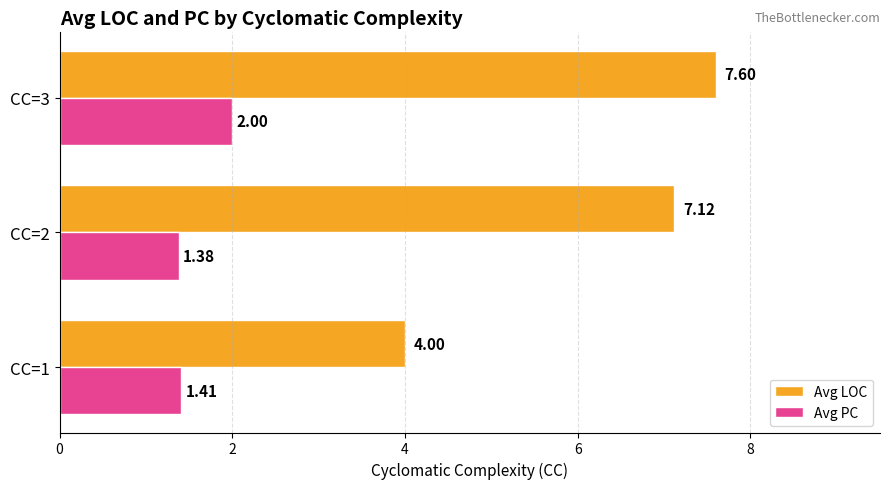

What is the greatest value displayed?

7.6